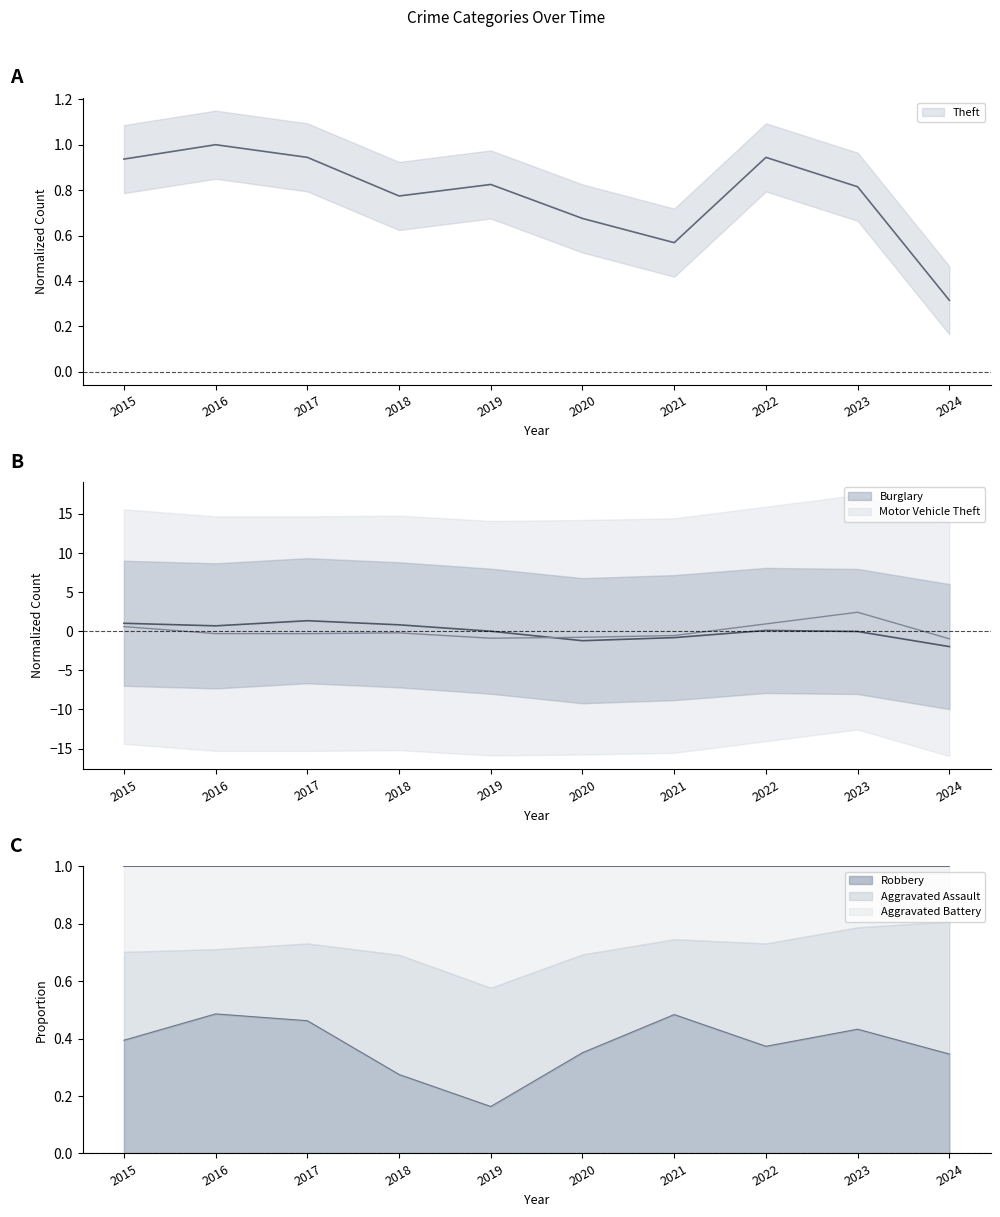

Is it true that Robbery equals 0.1 at 2018?

False